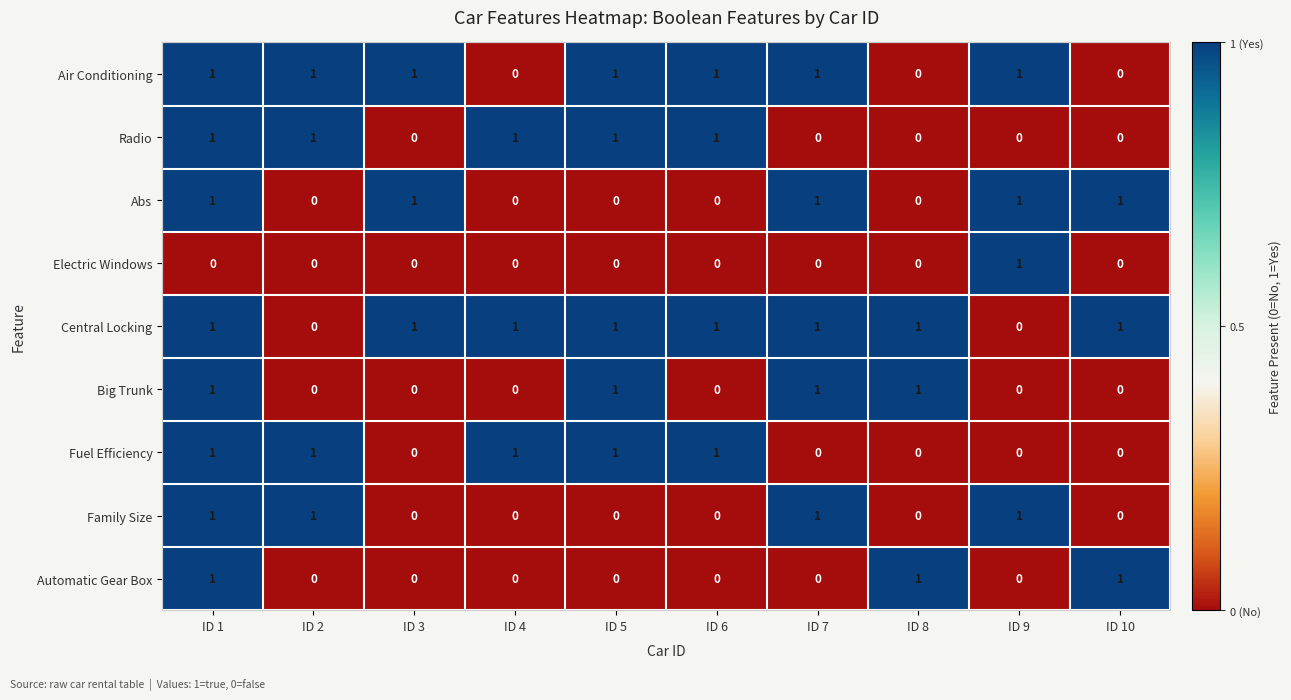

Count the Abs values in the range 0 to 1.

10